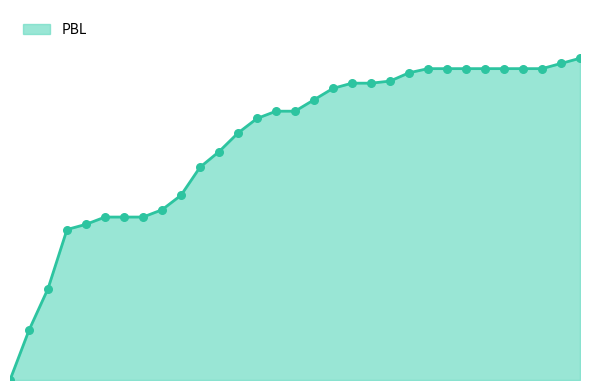

Which series has the largest Y range (max minus min)?

PBL line